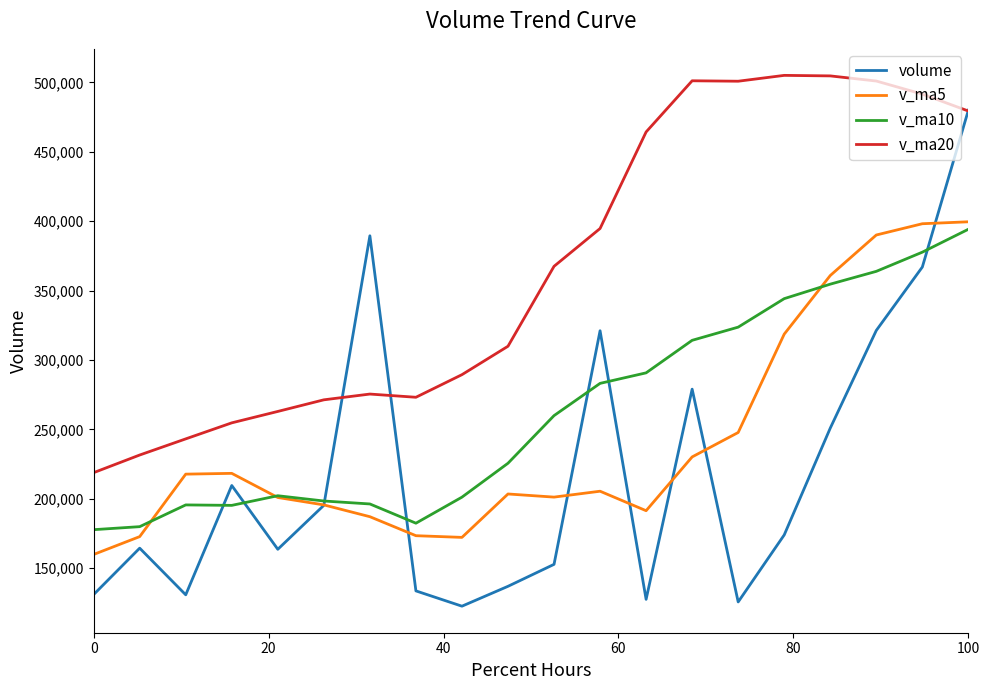

Which series has the largest total across all categories?

v_ma20